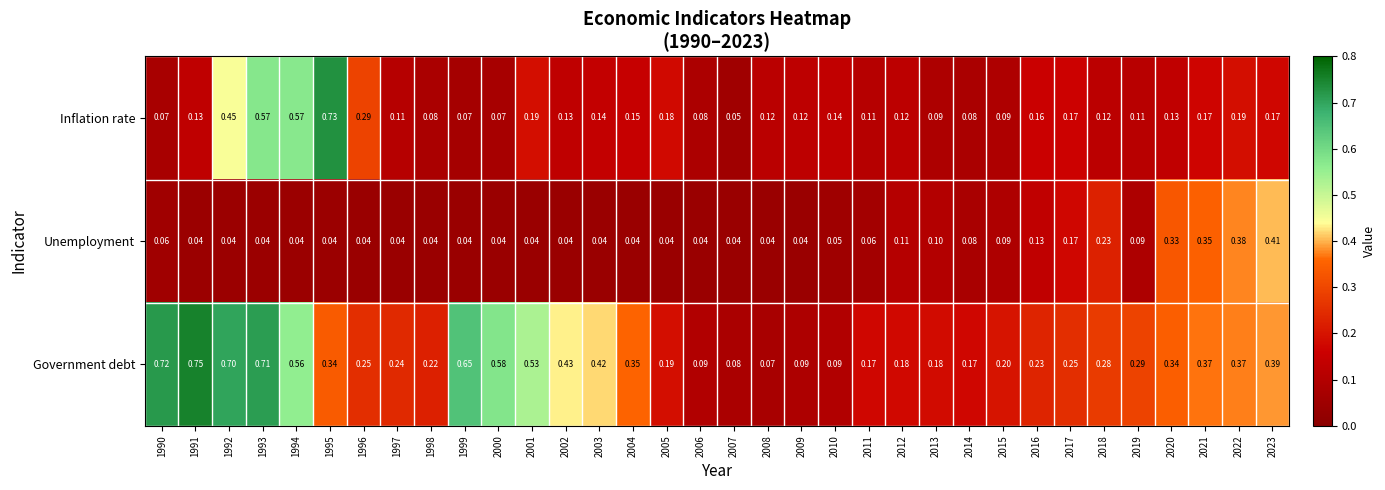

Which series changed the most between 2013 and 2017?

Inflation rate